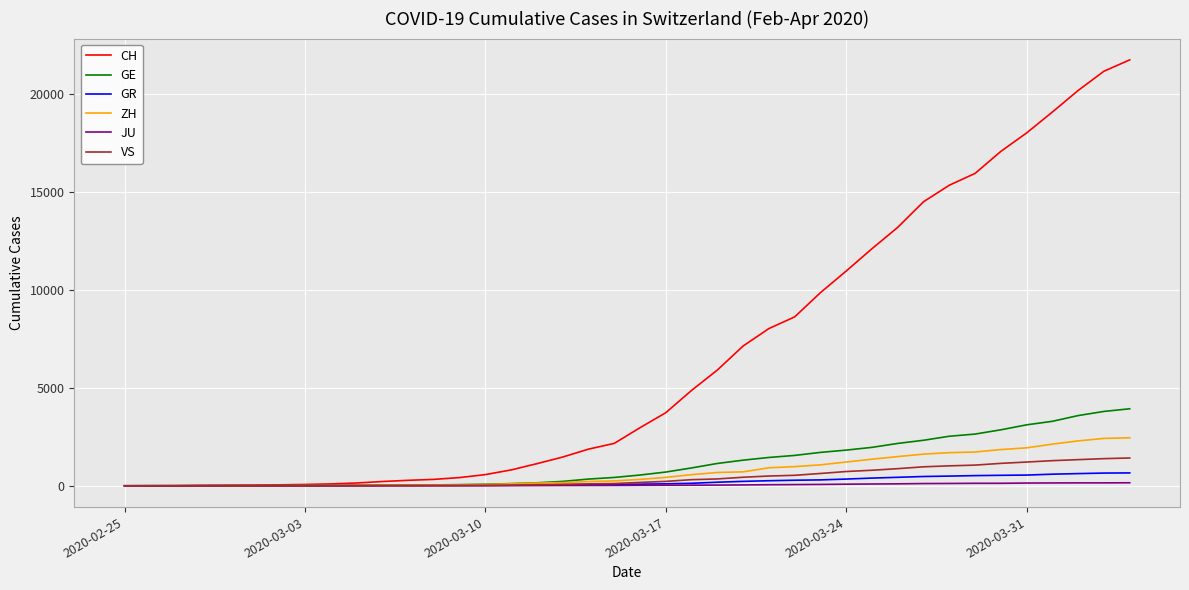

What is the highest value of the GR series?

657